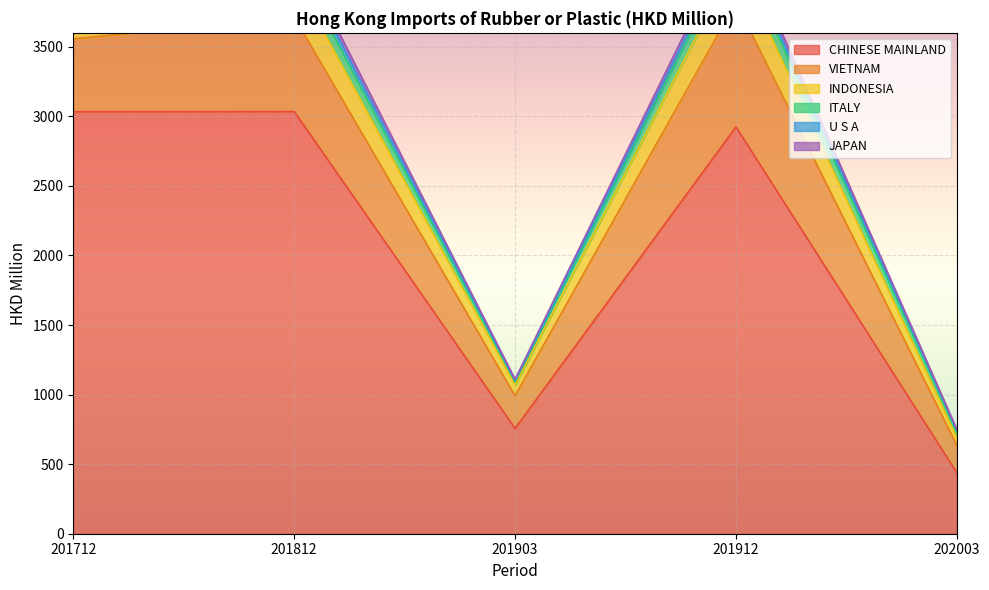

What is the sum of the CHINESE MAINLAND values at 201912 and 201812?

5958.8